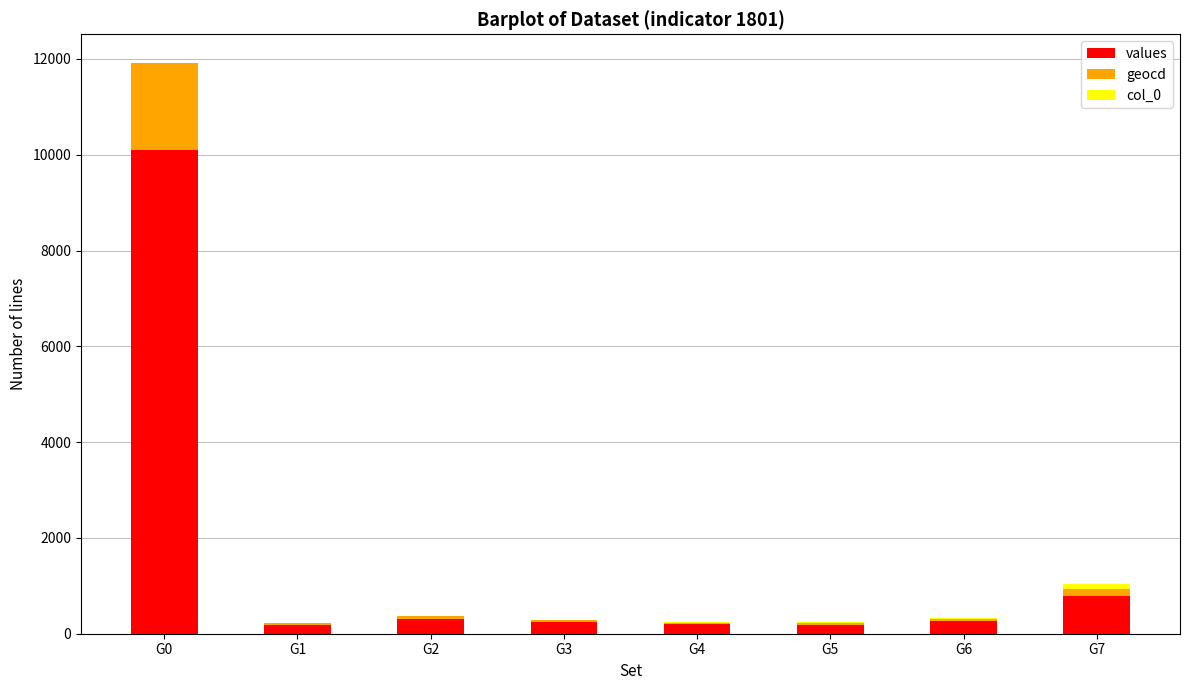

Which category has the highest value in the values series?

G0